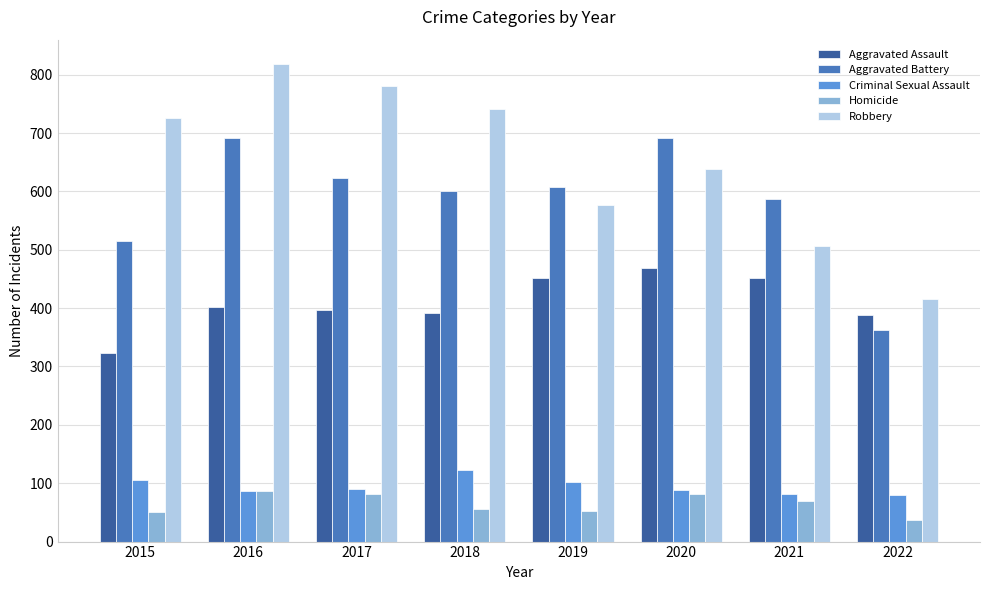

What is the maximum value for Aggravated Battery?

691